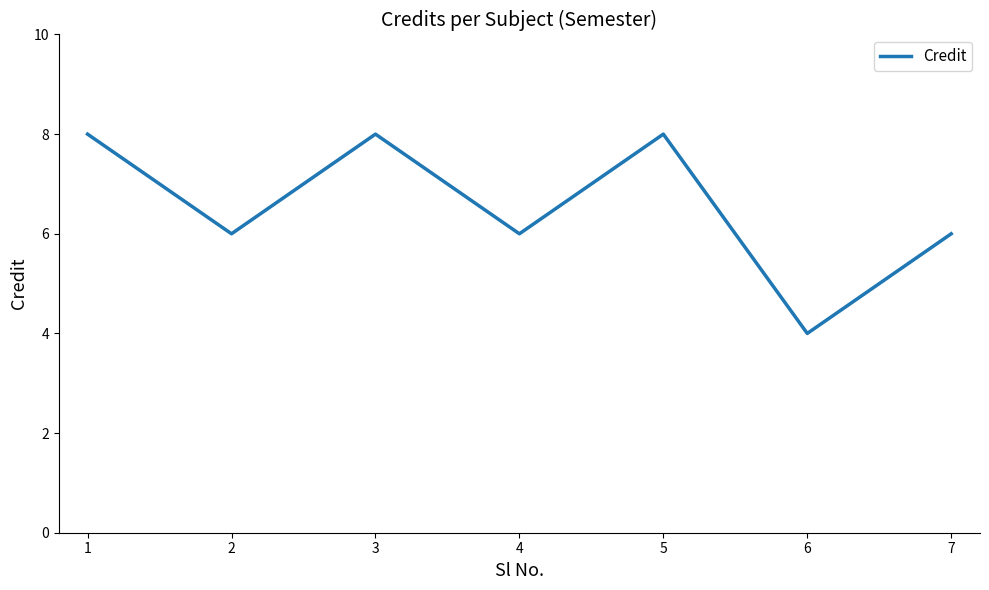

Reading right to left, list all the values displayed in this chart.

6	4	8	6	8	6	8